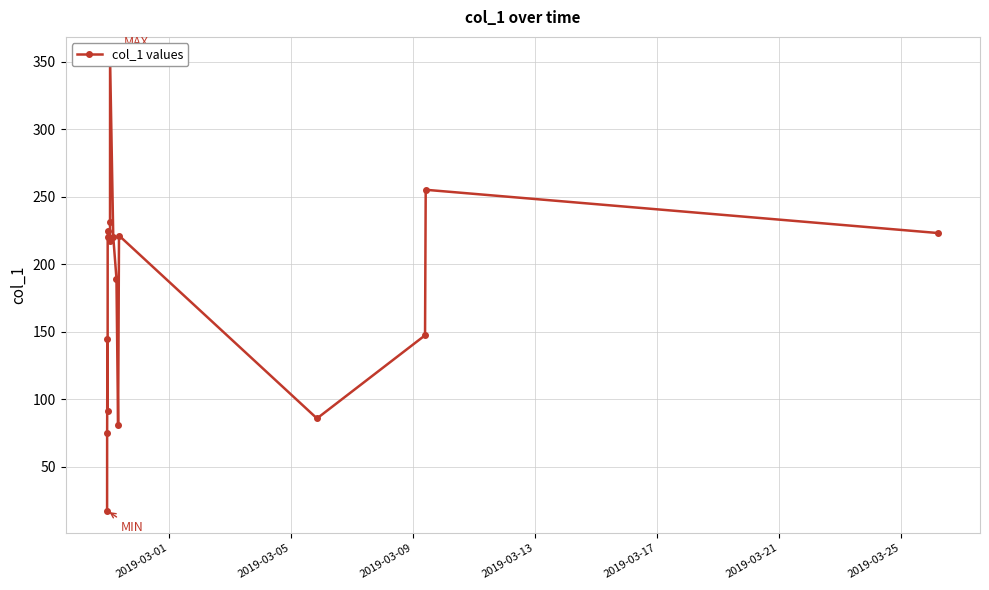

Does the chart display data point markers on the line(s)?

Yes